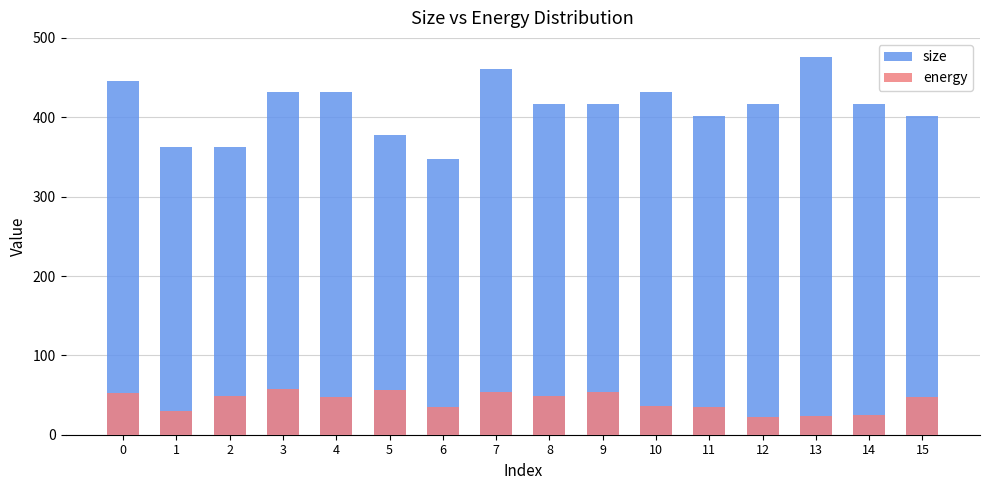

What is the highest value of the energy series?

58.2